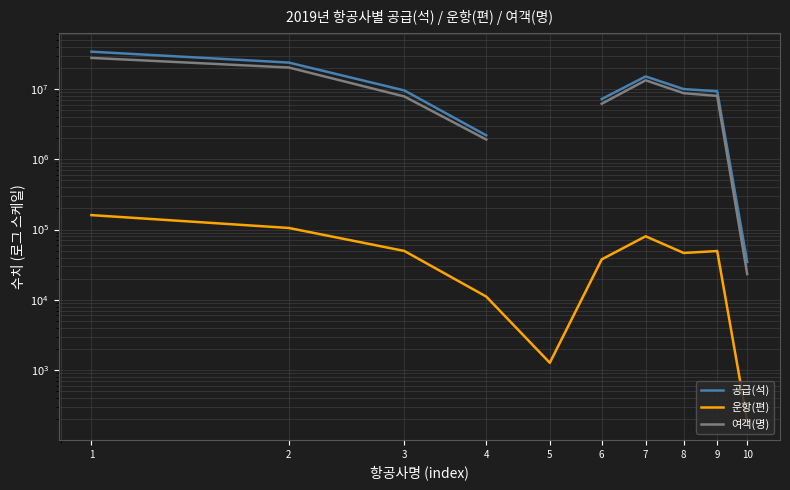

Which series has the largest total across all categories?

운항(편)